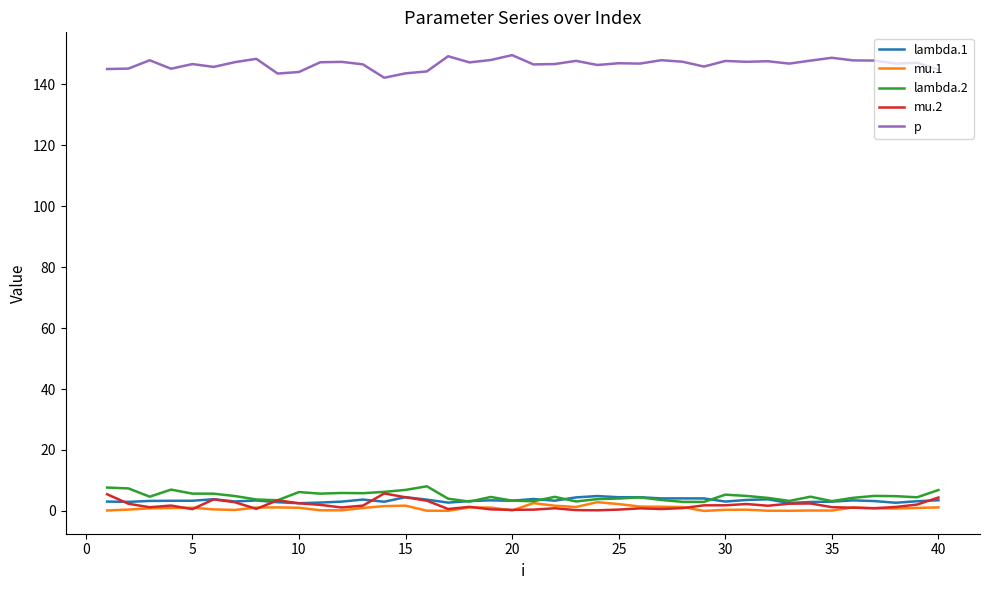

True or false: p and mu.2 cross at least once.

False